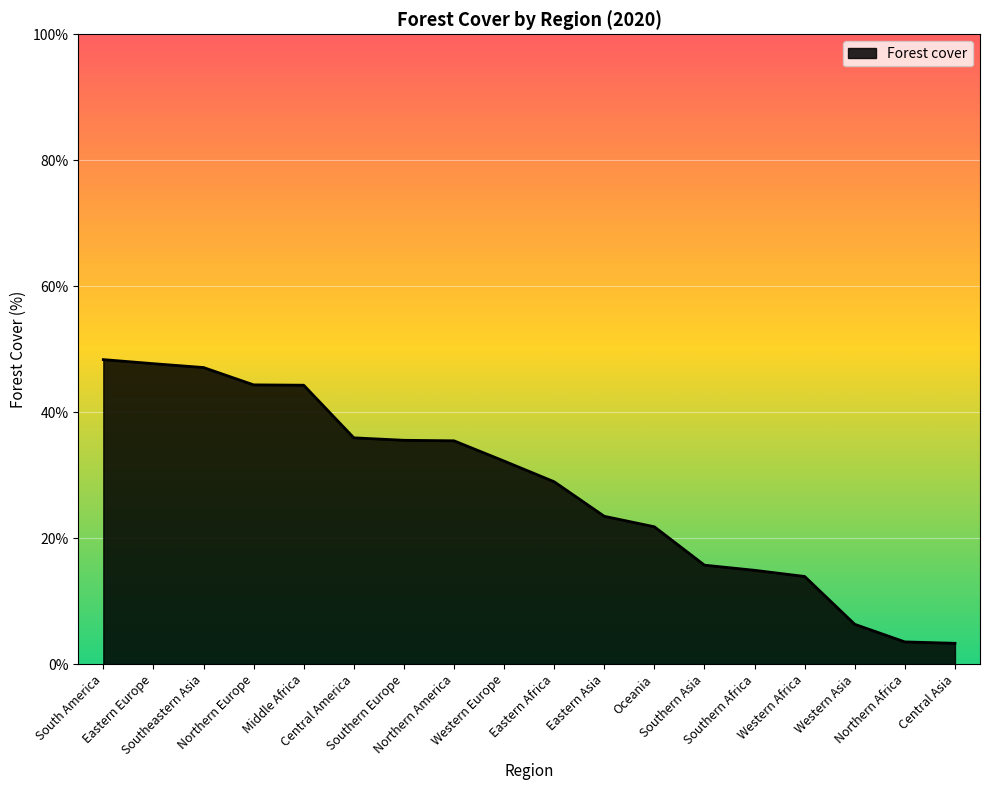

What is the smallest value displayed?

3.3